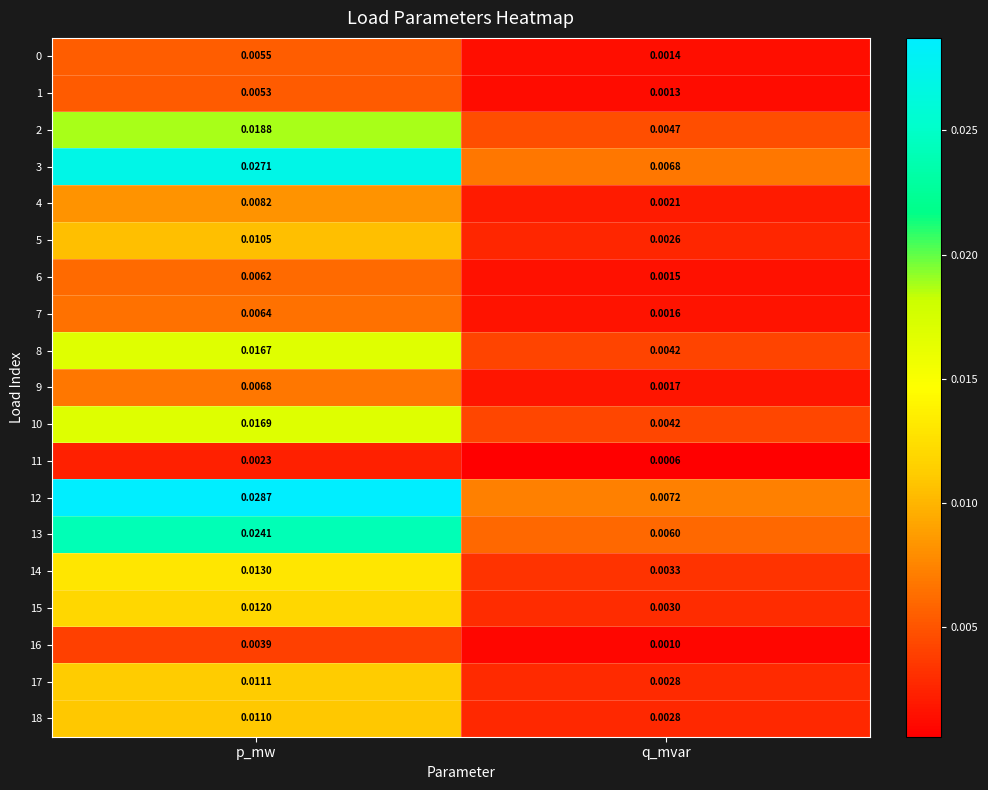

Where is 7 nearest to the value 0?

q_mvar